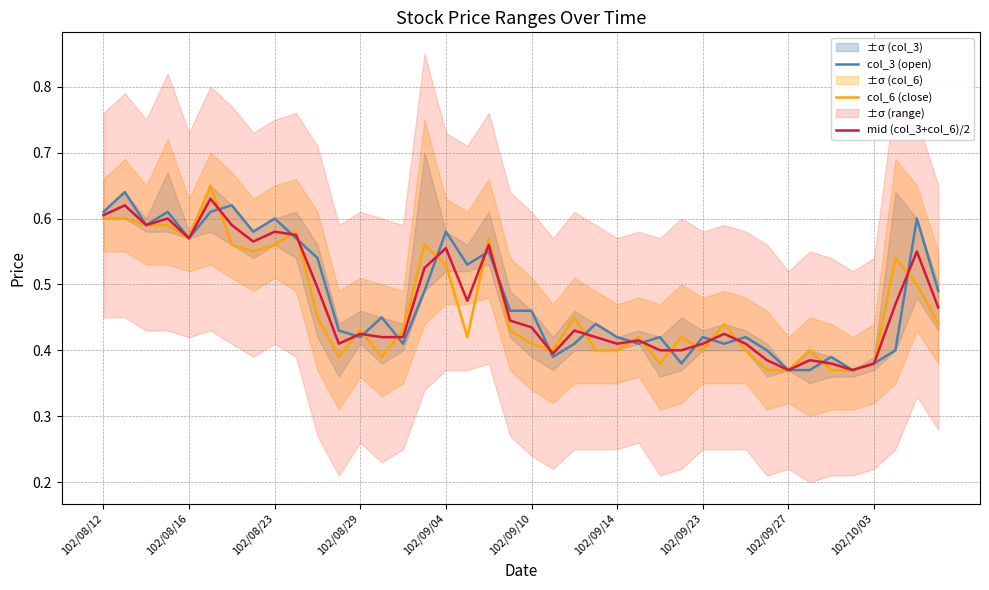

True or false: col_3 (open) and mid (col_3+col_6)/2 cross at least once.

True